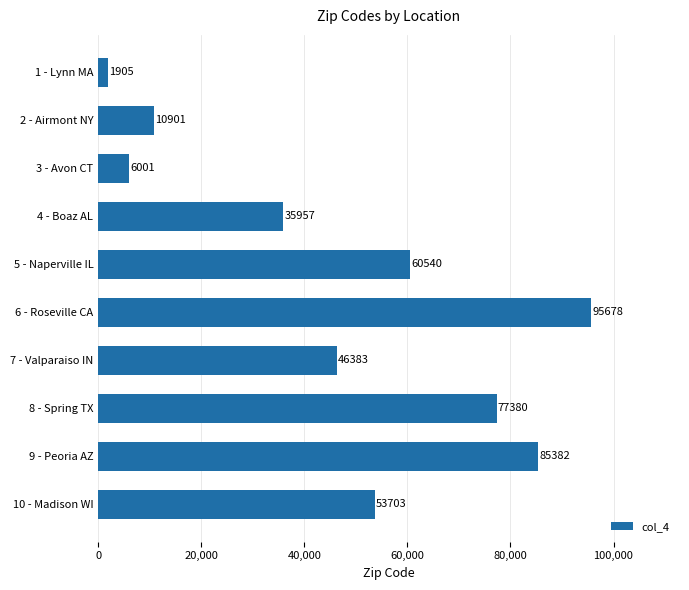

What is the maximum value shown in the chart?

95678